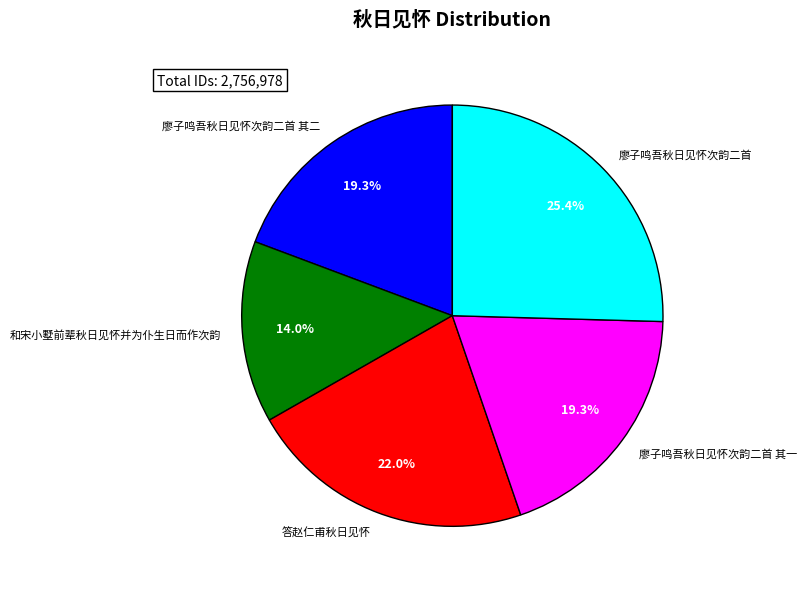

To the nearest percent, what is the combined percentage of 廖子鸣吾秋日见怀次韵二首 其二 and 答赵仁甫秋日见怀?

41%